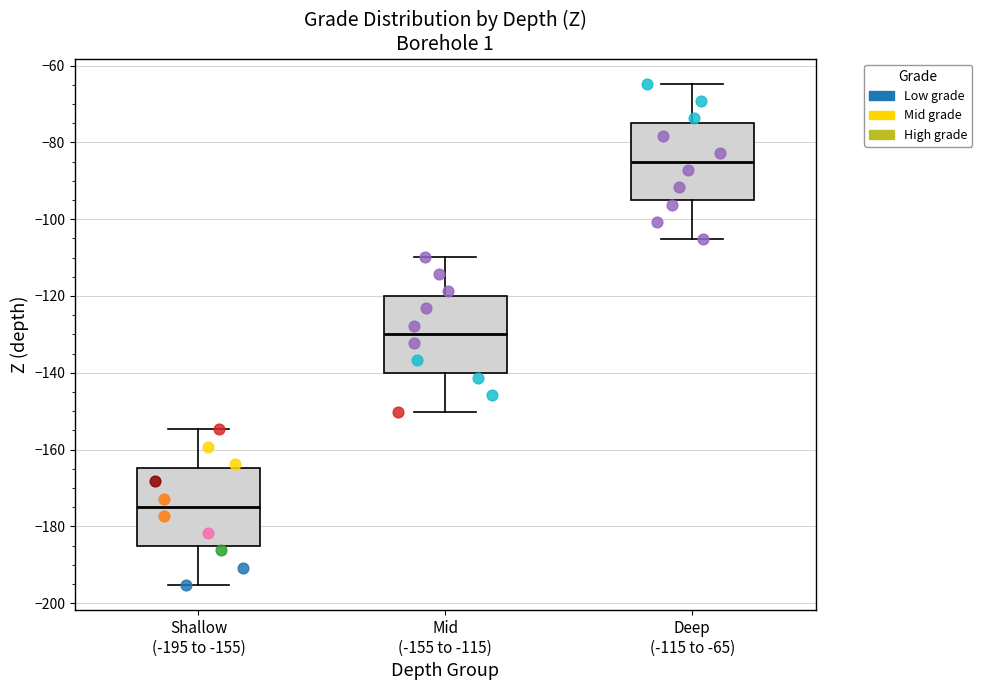

Where is the upper edge of the box for Mid (-155 to -115) on the y-axis? The values are not printed on the chart, so give them approximately, as read against the axis.

-120